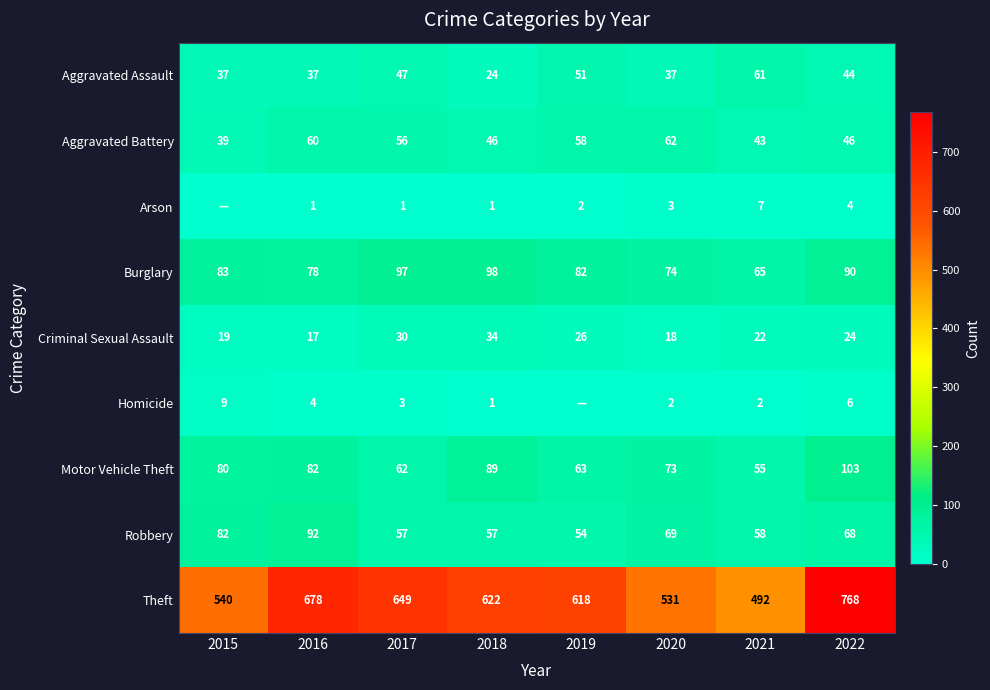

What is the average value of the Robbery series?

67